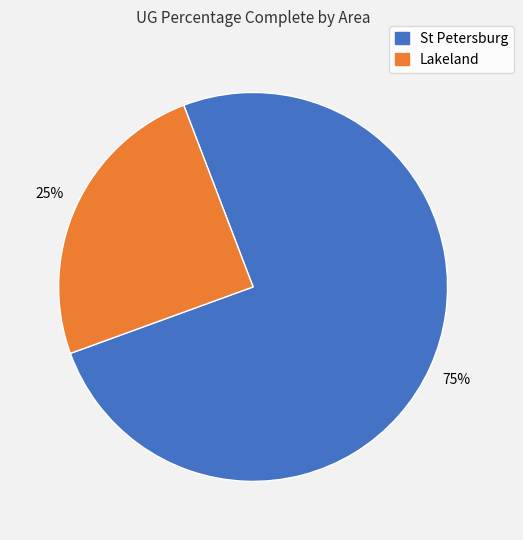

Is there any slice that represents more than half of the pie?

Yes